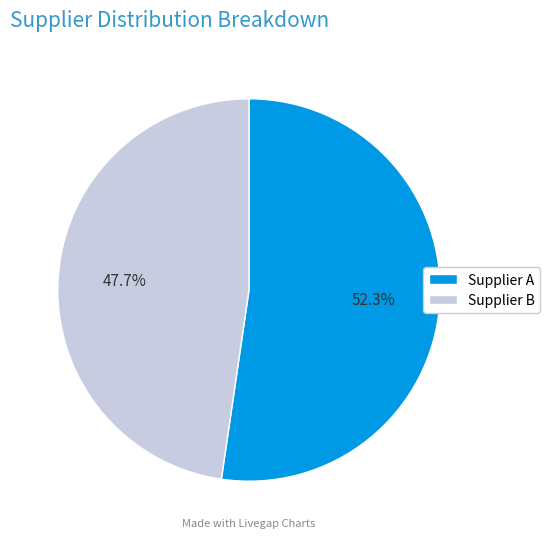

Which category has the smallest portion of the pie?

Supplier B